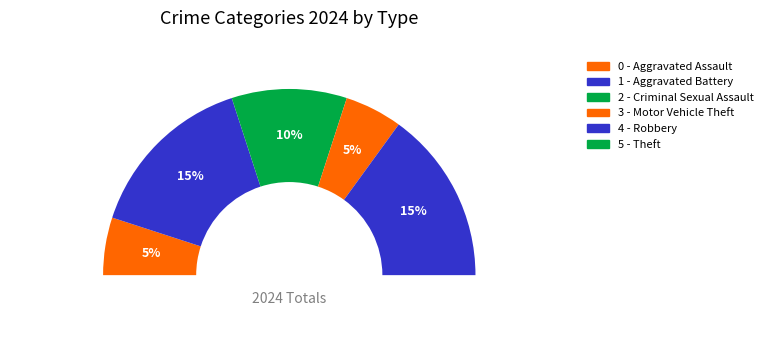

Is it true that Robbery is 3% of the pie?

False